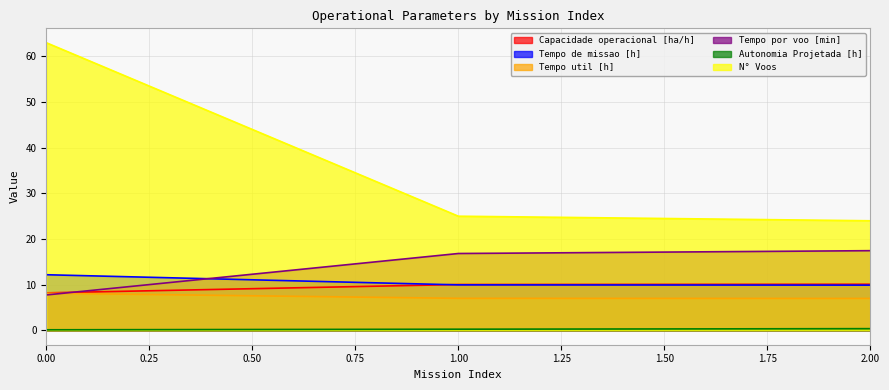

What is the spread (max minus min) of values at 2.00?

23.6